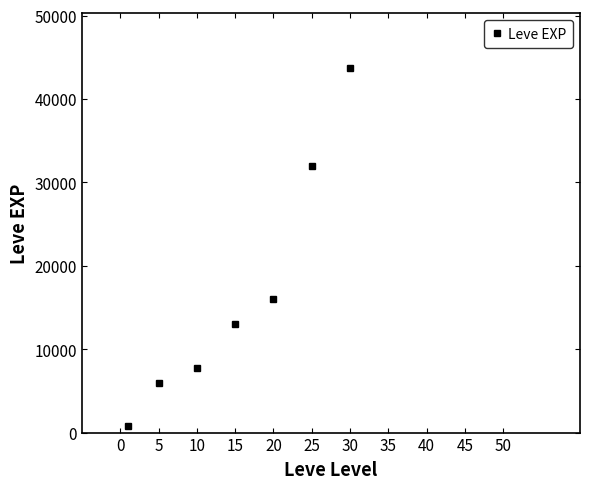

Reading left to right, extract all data points from this chart.

765.0	5997.1	7731.4	13010.0	16042.0	31958.0	43730.0